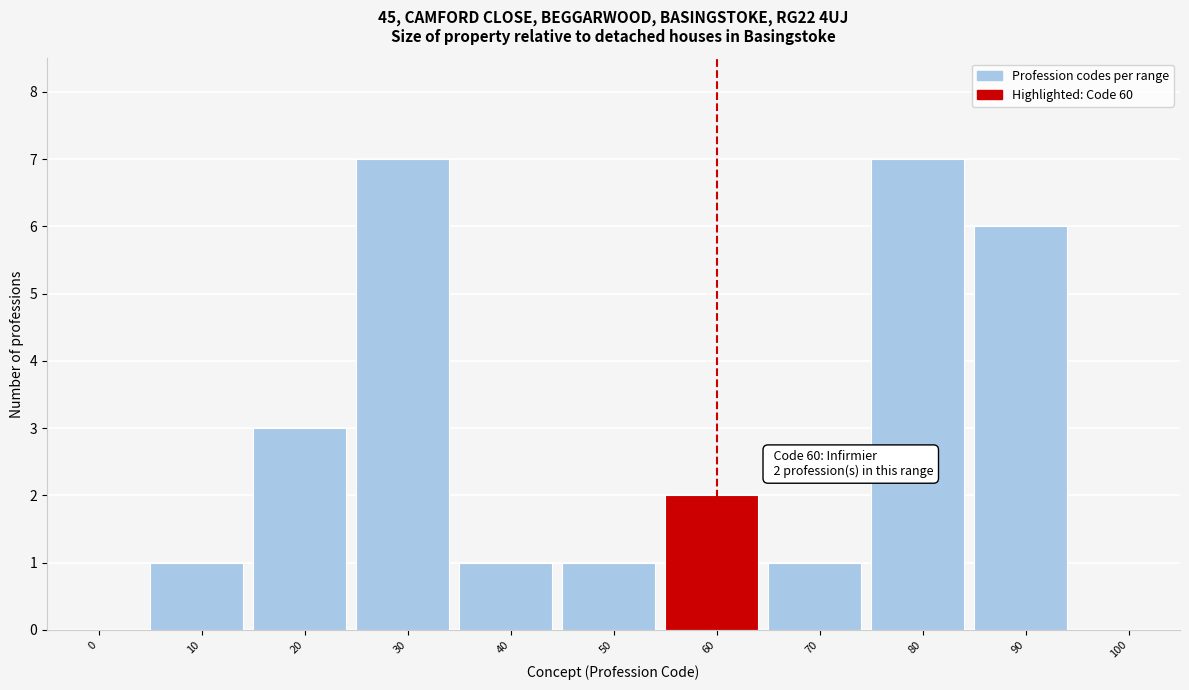

Reading left to right, extract all data points from this chart.

0=0	10=1	20=3	30=7	40=1	50=1	60=2	70=1	80=7	90=6	100=0